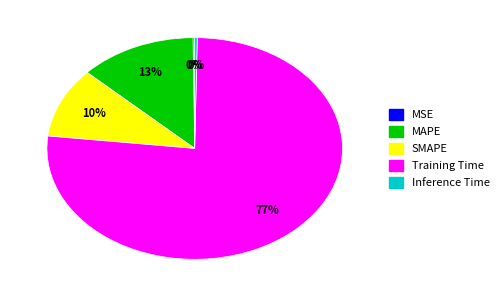

The Training Time slice represents 77% of the pie. True or false?

True